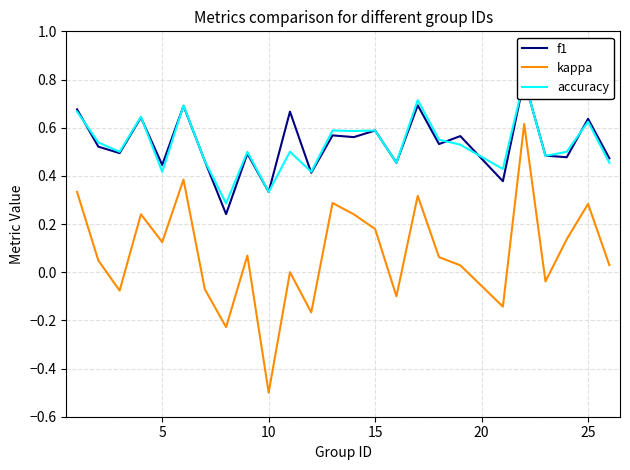

True or false: kappa and f1 intersect in this chart.

False